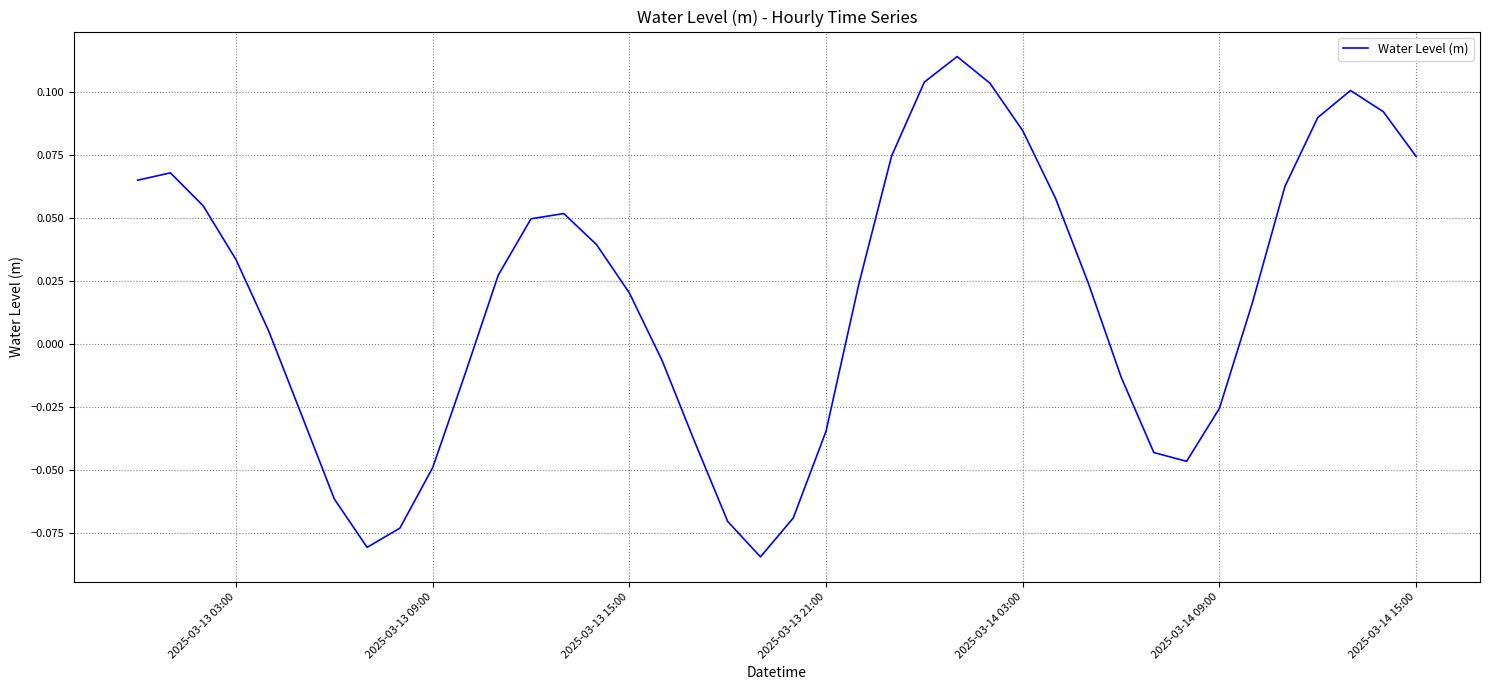

How many lines are shown in the chart?

1